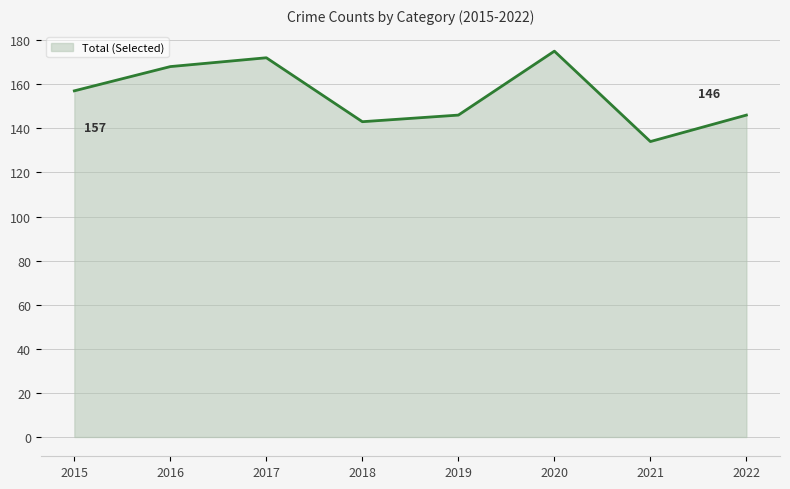

Does the chart display data point markers on the line(s)?

No